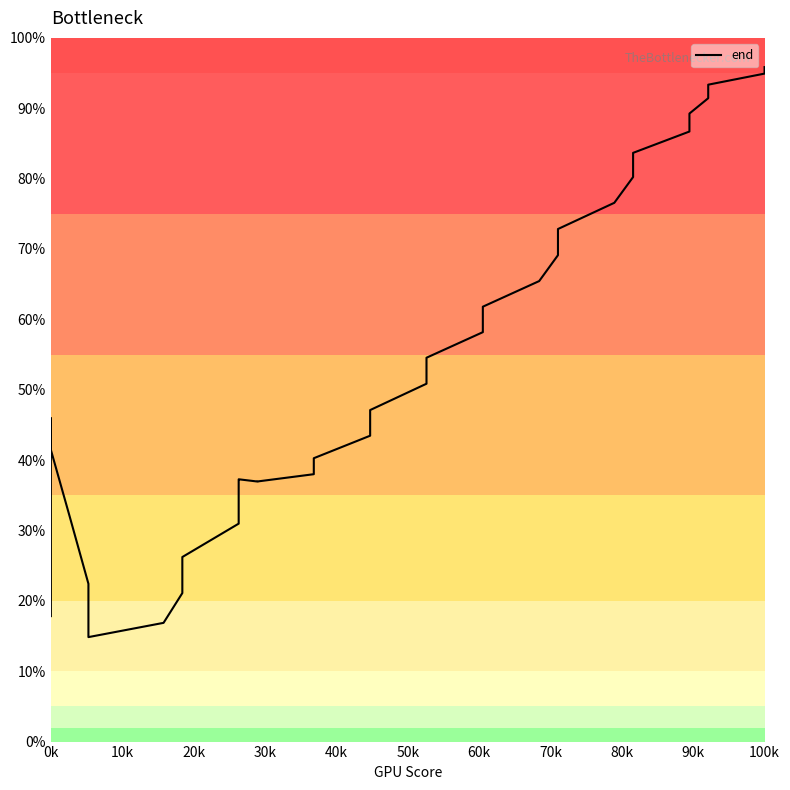

Reading left to right, extract all data points from this chart.

17.8	24.1	34.1	42.9	45.9	41.5	32.0	22.4	16.4	14.8	16.9	21.1	26.2	31.0	34.4	36.4	37.2	37.3	37.0	37.0	38.0	40.3	43.5	47.1	50.9	54.5	58.2	61.8	65.4	69.1	72.8	76.6	80.2	83.7	86.7	89.2	91.4	93.4	94.9	95.8